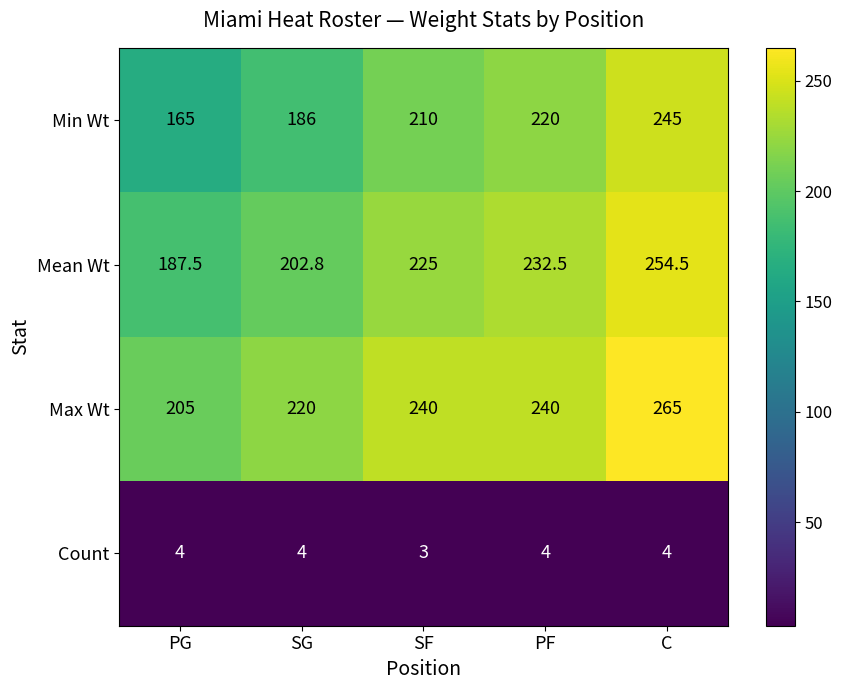

Count the number of categories in the chart.

5